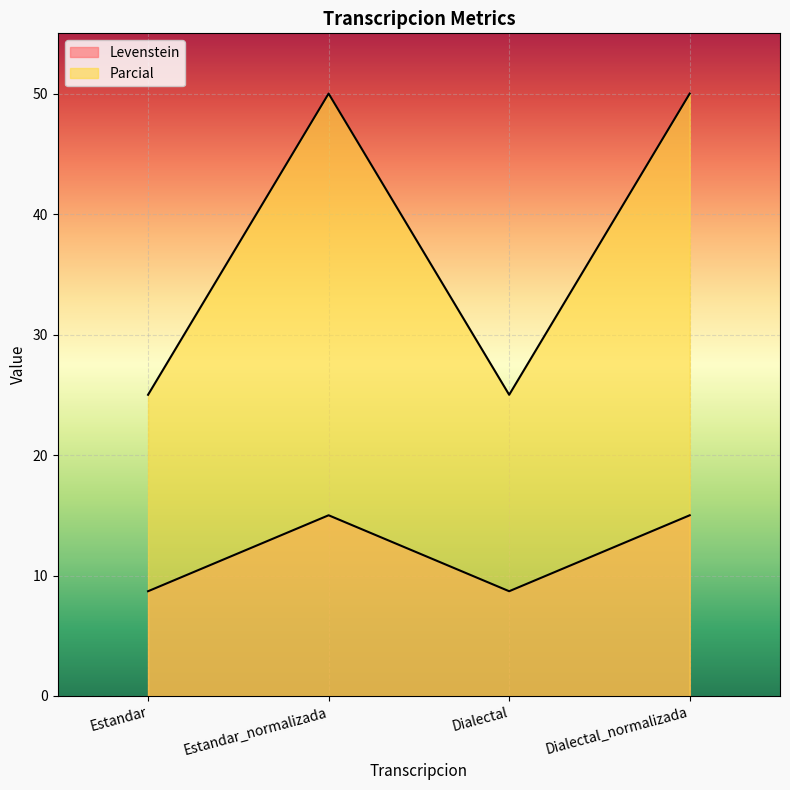

Which series has the largest total across all categories?

Parcial